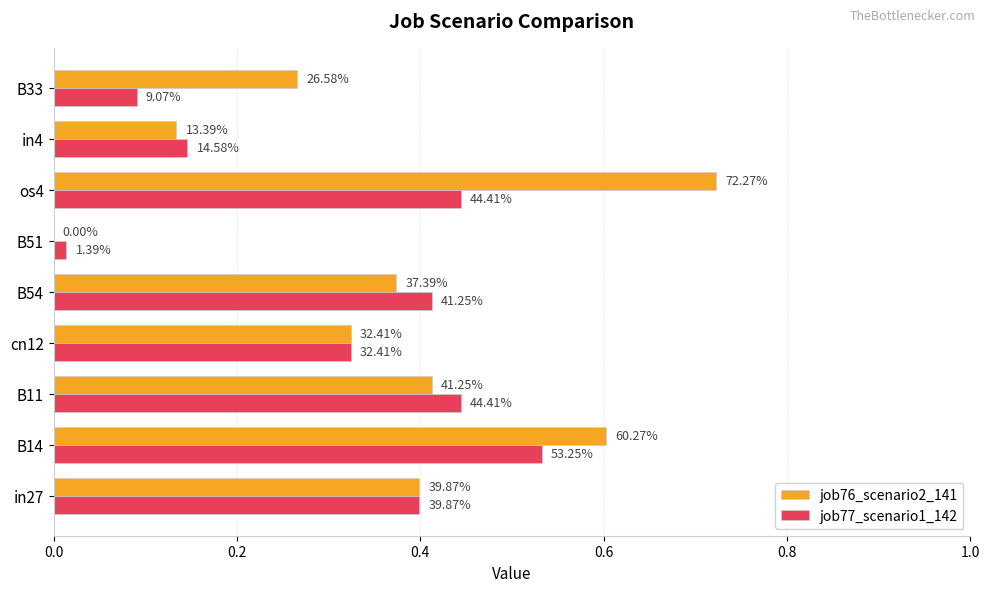

What are all the series names shown in the legend?

job76_scenario2_141, job77_scenario1_142